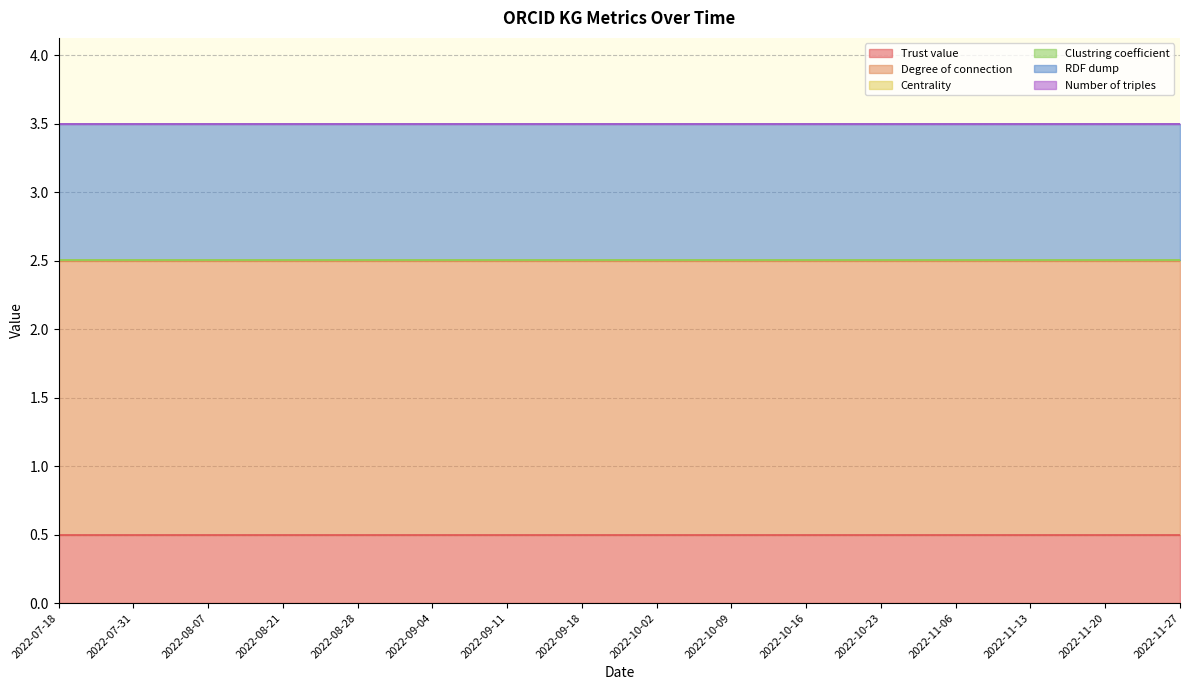

What is the label of the 6th point from the right?

2022-10-16